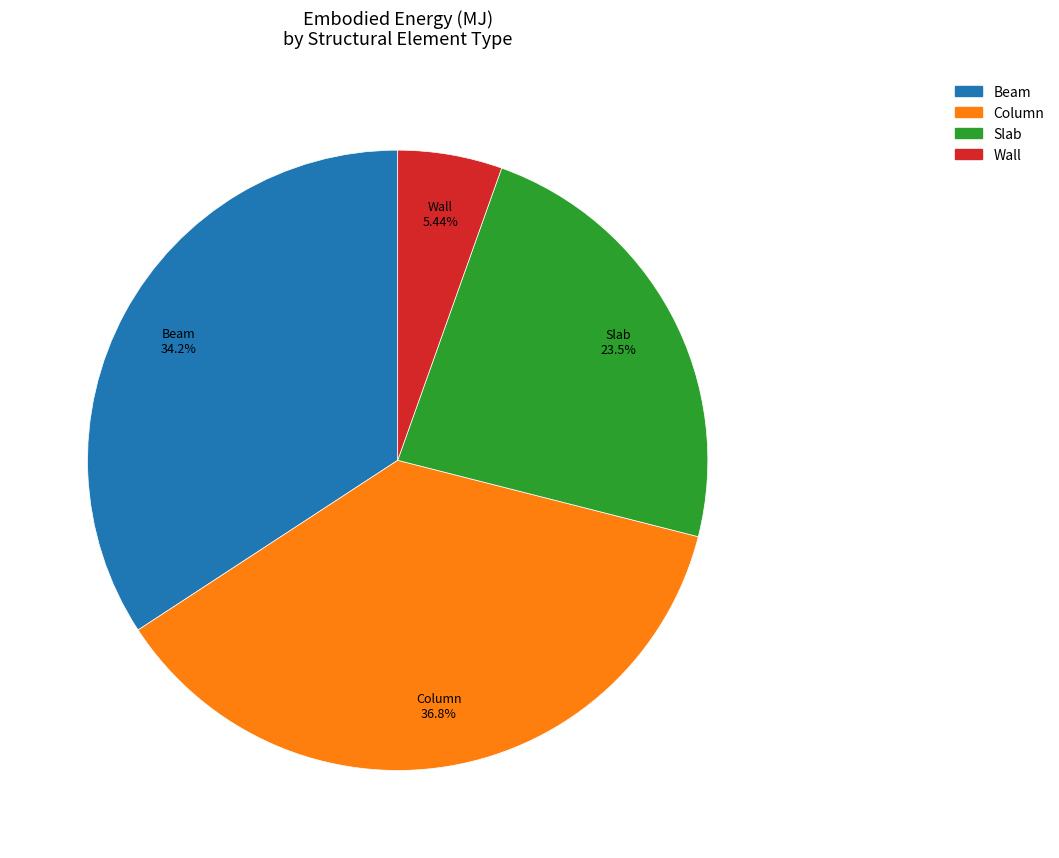

What is the largest slice in the pie chart?

Column